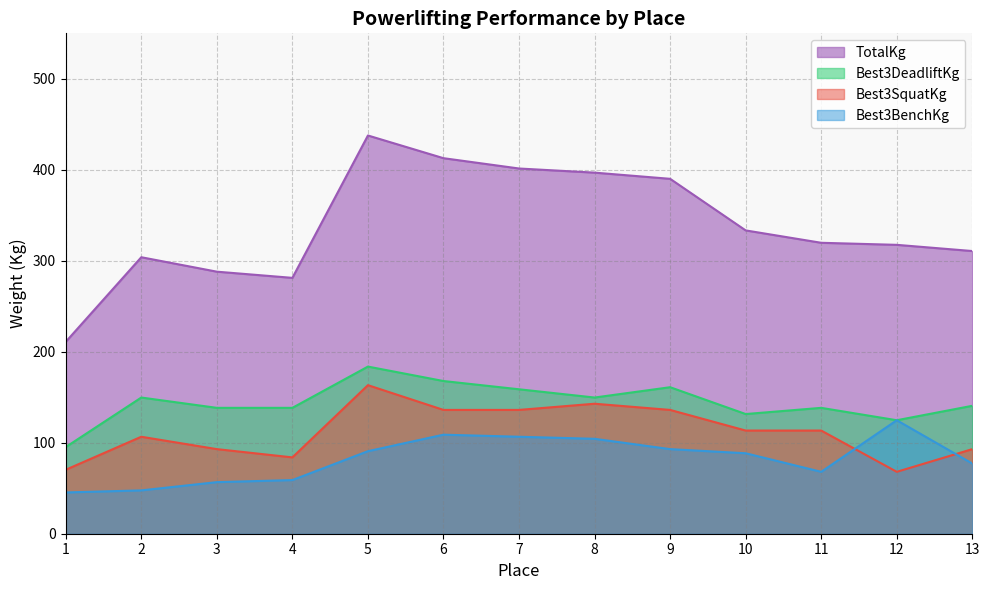

What value does the TotalKg series have at 2?

303.9